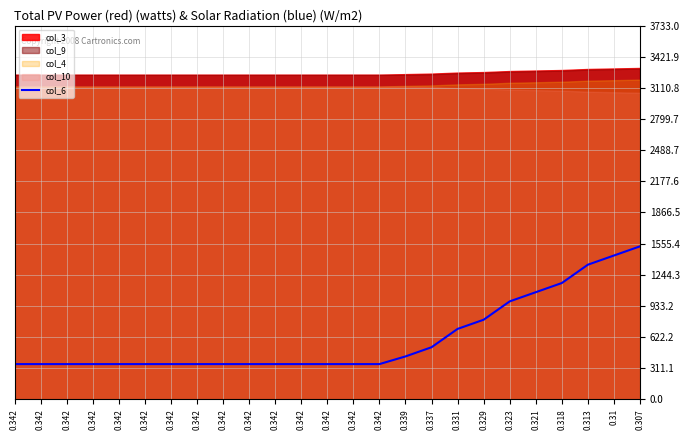

Rank the categories by value from highest to lowest.

0.307, 0.31, 0.313, 0.318, 0.321, 0.323, 0.329, 0.331, 0.337, 0.339, 0.342, 0.342, 0.342, 0.342, 0.342, 0.342, 0.342, 0.342, 0.342, 0.342, 0.342, 0.342, 0.342, 0.342, 0.342